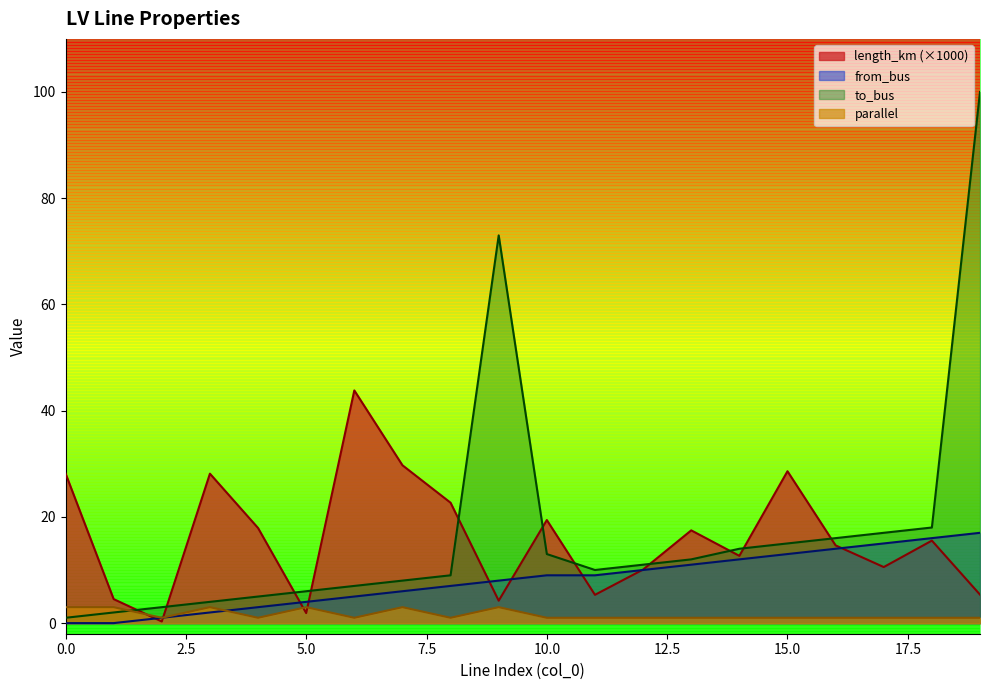

At which category does to_bus reach its first local valley?

11